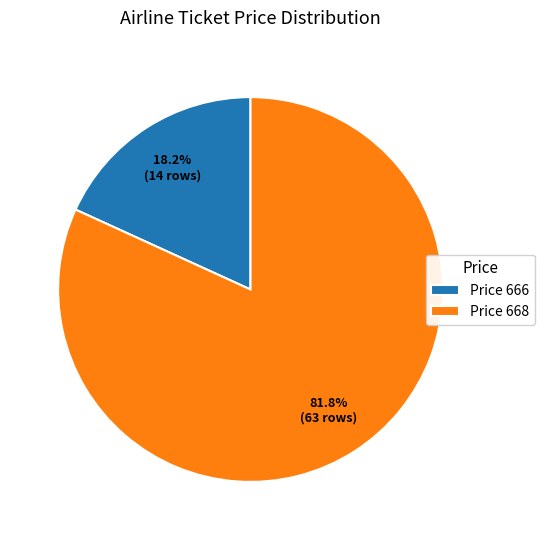

Rank the categories by value from lowest to highest.

Price 666, Price 668